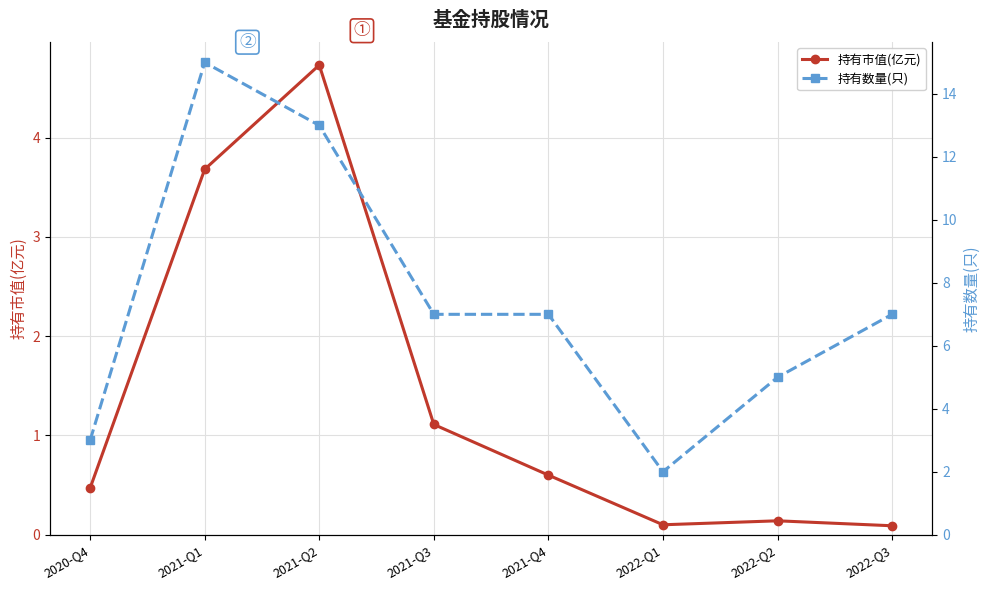

True or false: 持有数量(只) has a value of 4.8 at 2021-Q3.

False